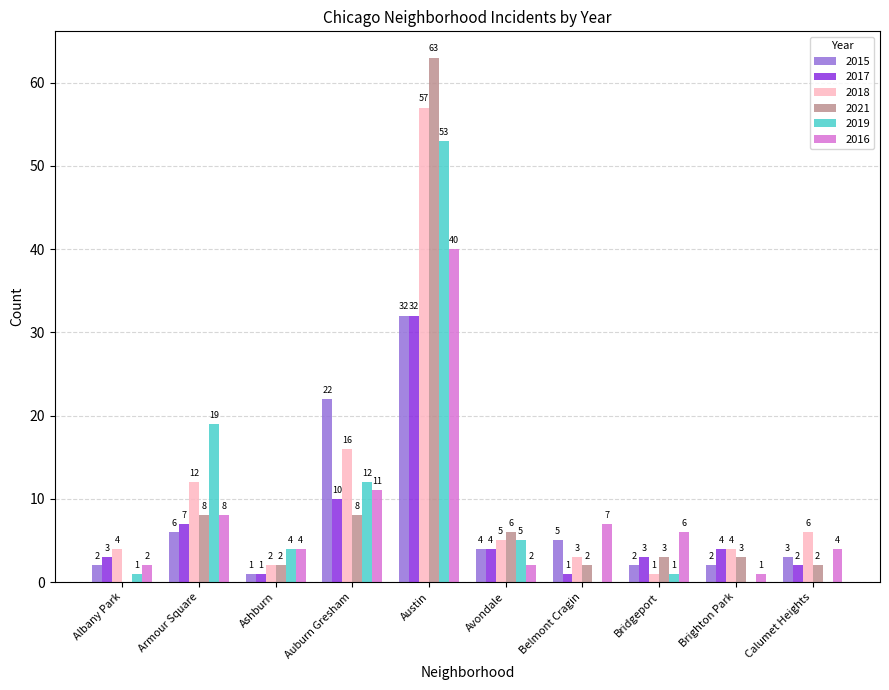

How many groups of bars are there?

10